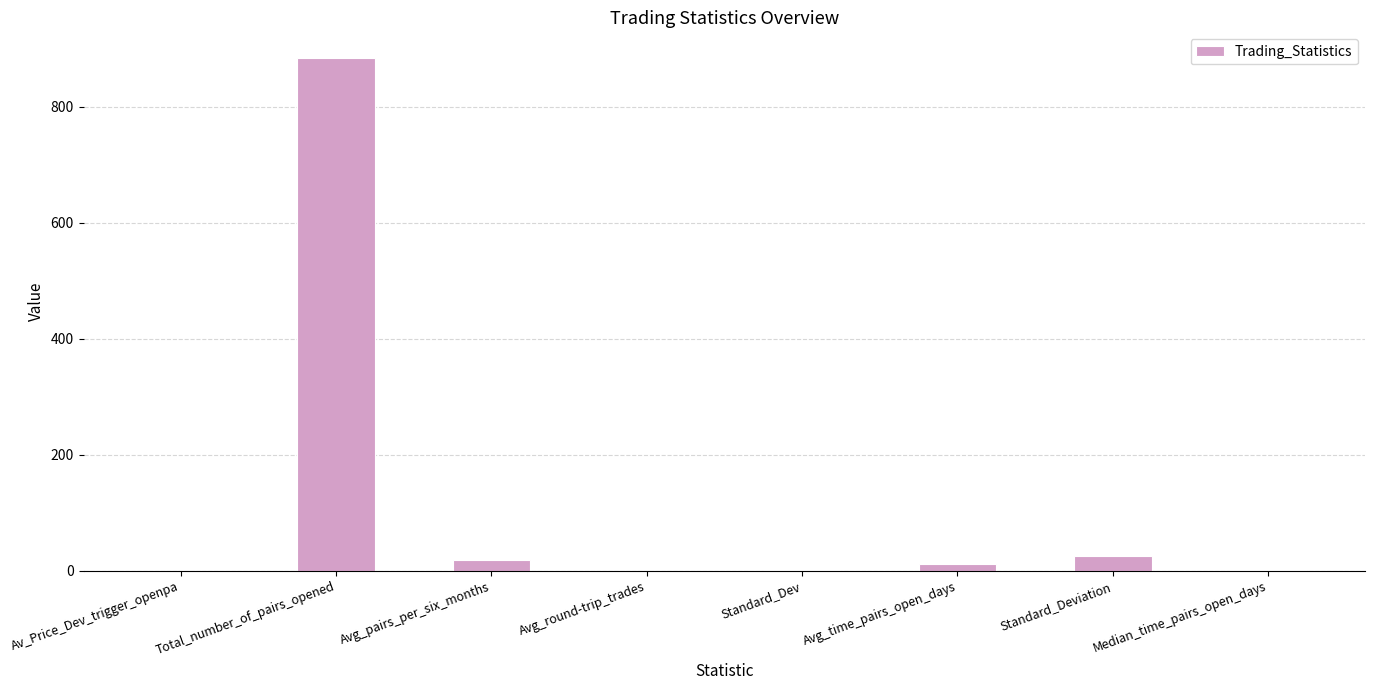

At which category does the chart reach its peak across all series?

Total_number_of_pairs_opened